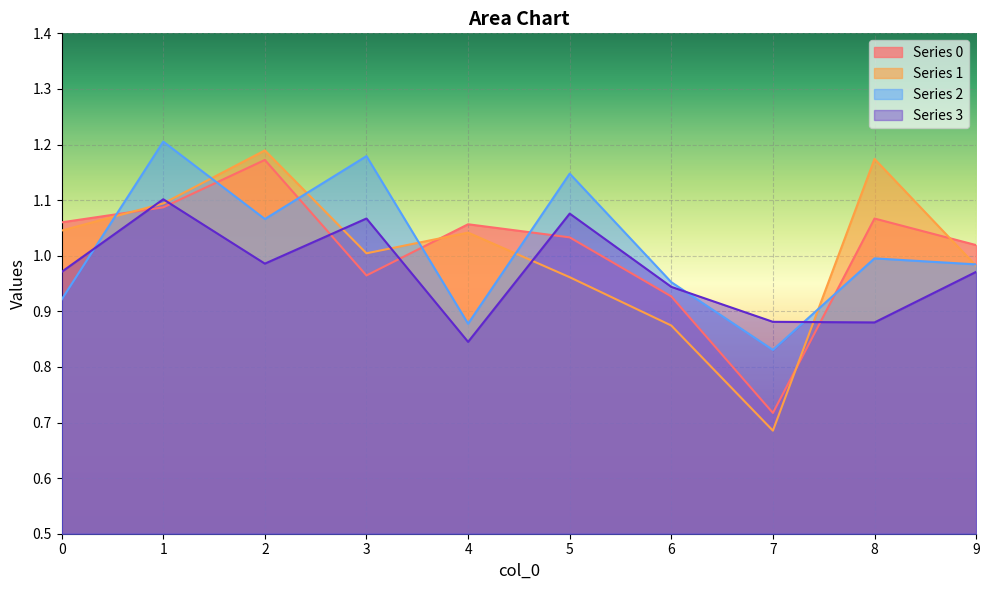

Reading left to right, what are all the values shown in this chart?

0: 1.1	1.1	1.2	1.0	1.1	1.0	0.9	0.7	1.1	1.0
1: 1.0	1.1	1.2	1.0	1.0	1.0	0.9	0.7	1.2	1.0
2: 0.9	1.2	1.1	1.2	0.9	1.1	1.0	0.8	1.0	1.0
3: 1.0	1.1	1.0	1.1	0.8	1.1	0.9	0.9	0.9	1.0